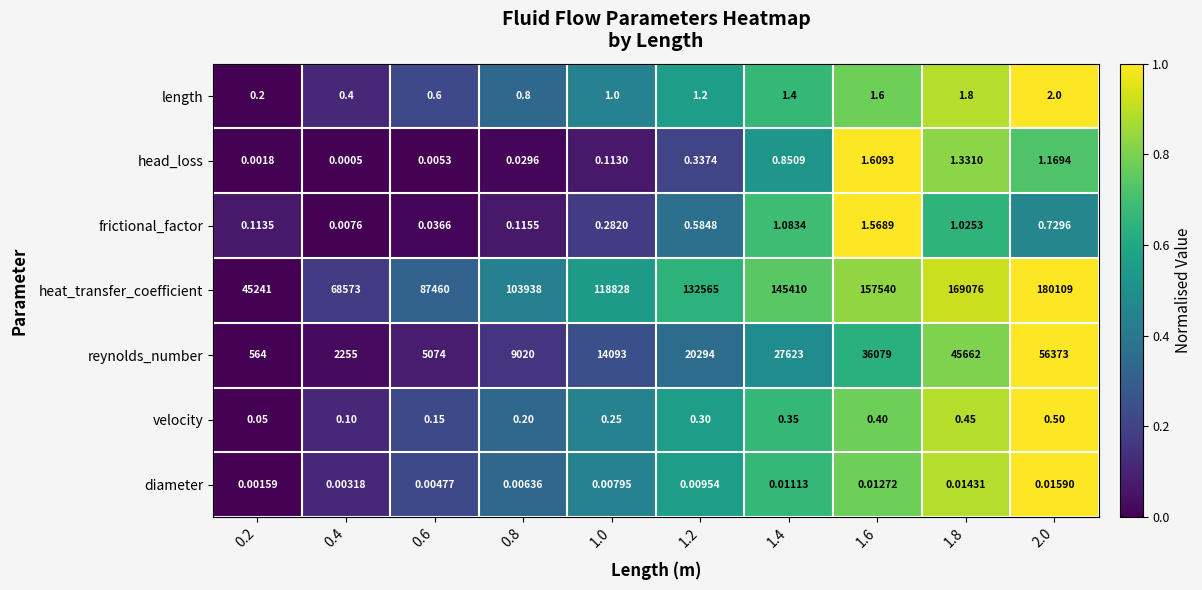

Is the value of frictional_factor at 0.6 greater than the value of head_loss at 0.8?

Yes